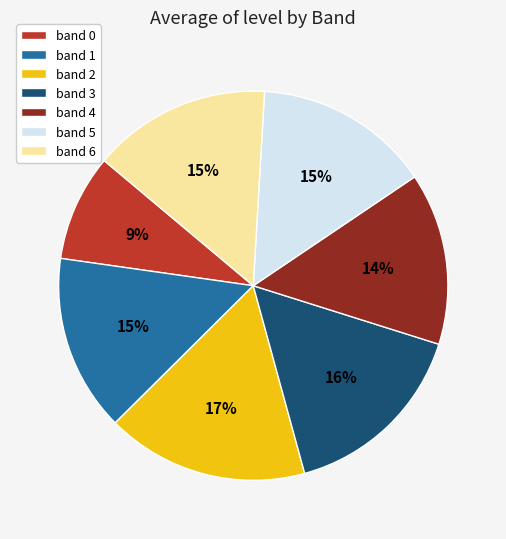

Which slice is the smallest?

band 0